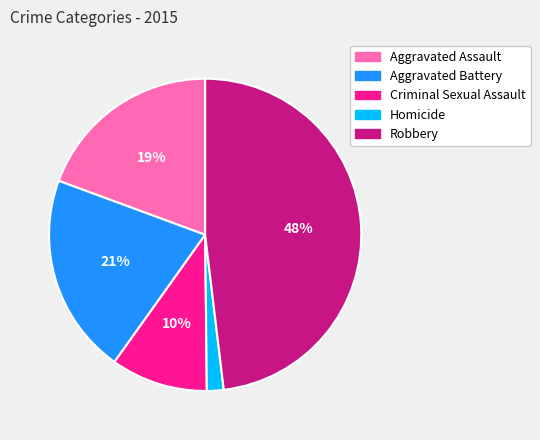

Which category has the biggest portion of the pie?

Robbery